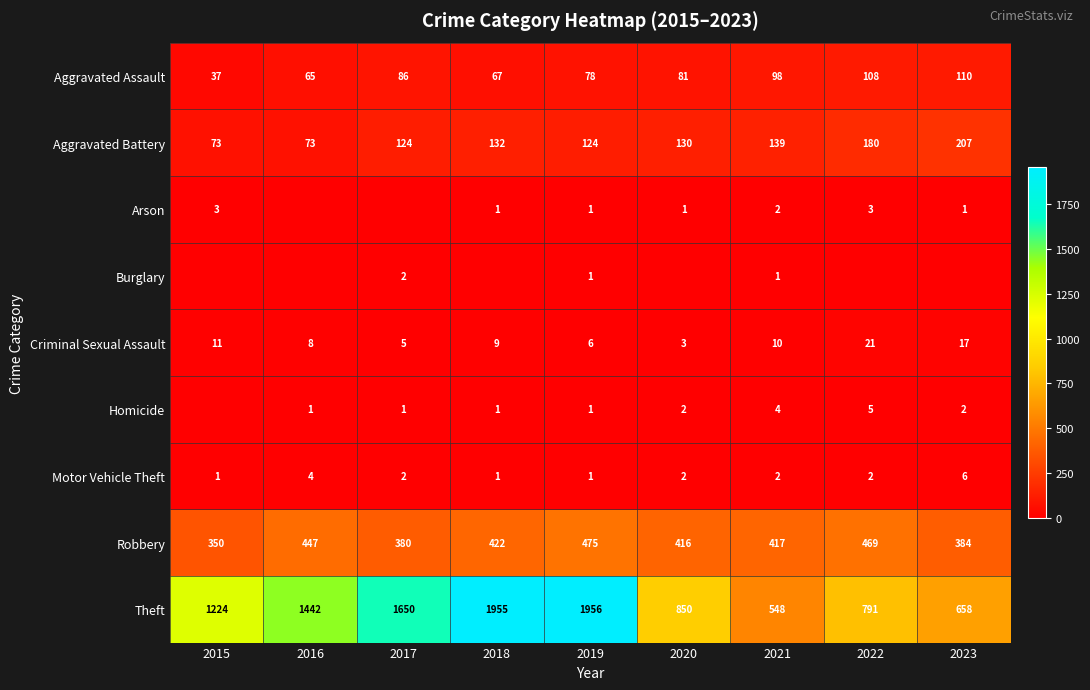

What is the total value across all series at 2023?

1385